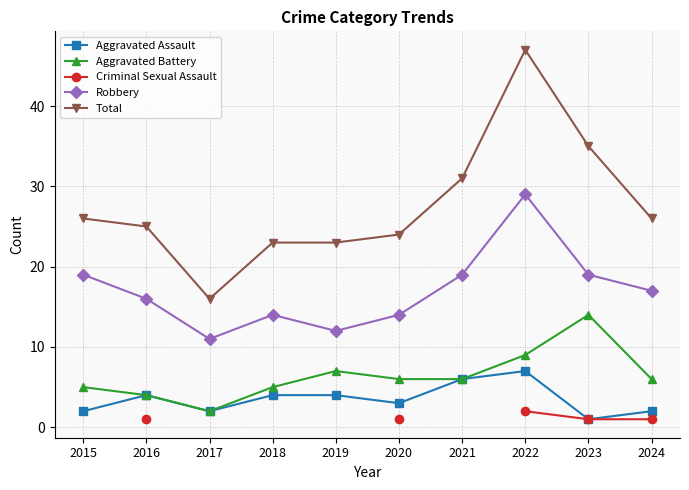

How many data points does each series have?

10